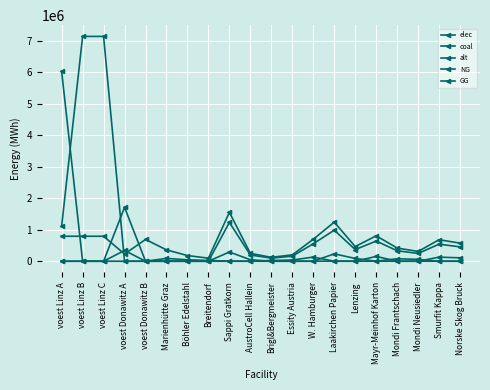

How many data points in GG are above 0?

8